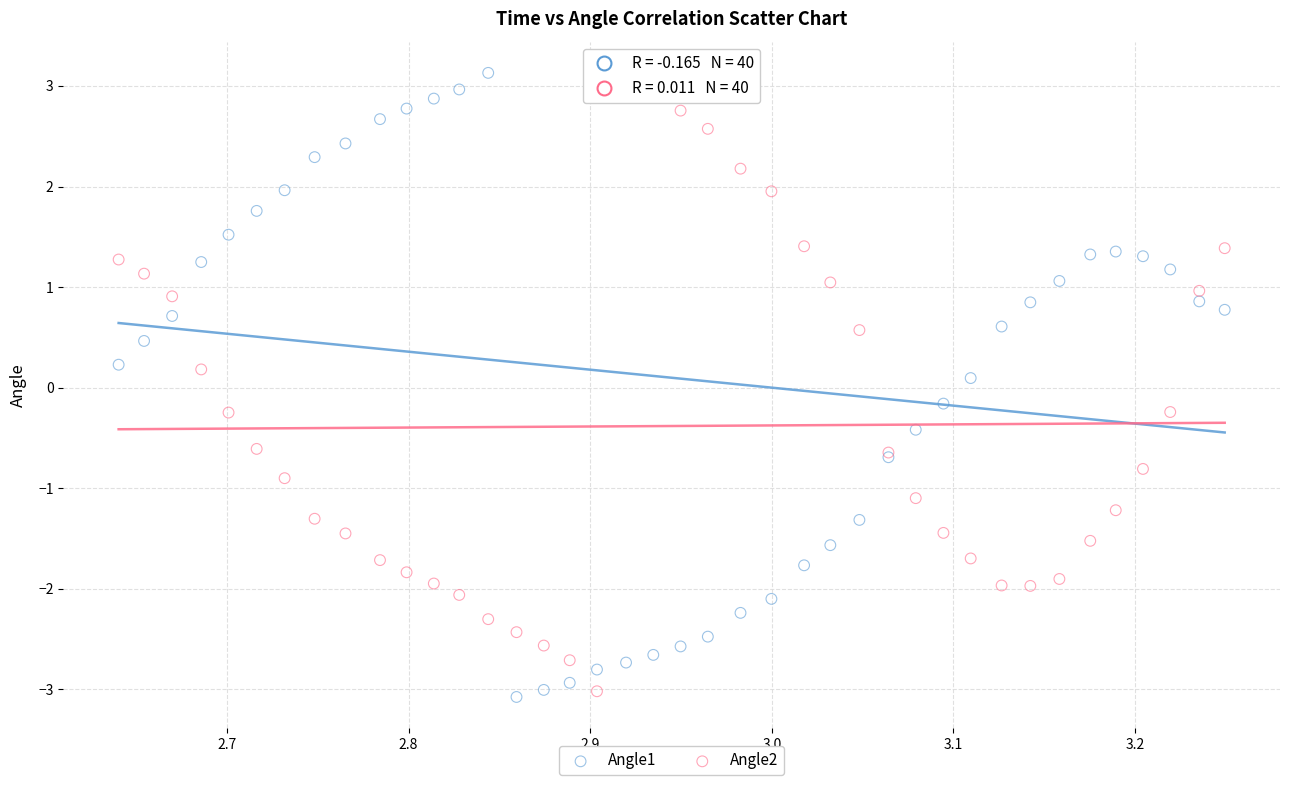

What is the X range (max minus min) for the scatter plot?

0.6